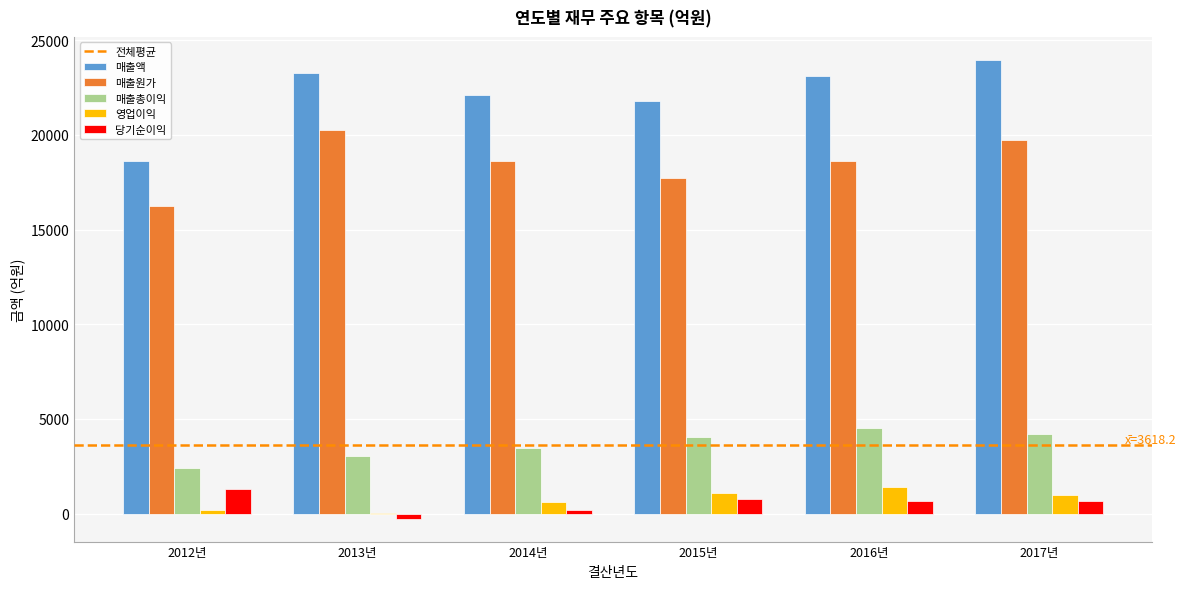

How many positive values does the 당기순이익 series have?

5